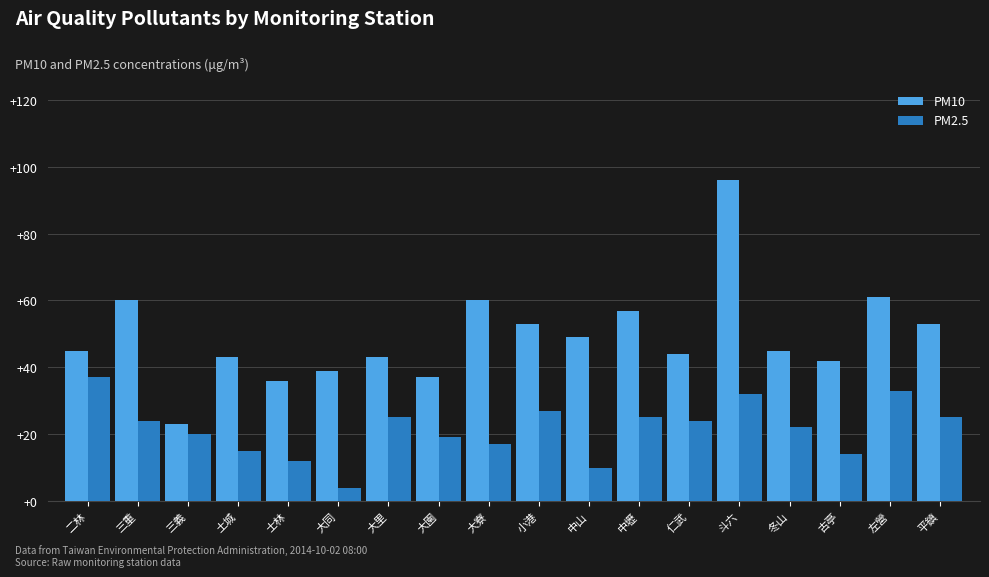

Reading right to left, what are all the values shown in this chart?

PM10: 平鎮=53	左營=61	古亭=42	冬山=45	斗六=96	仁武=44	中壢=57	中山=49	小港=53	大寮=60	大園=37	大里=43	大同=39	士林=36	土城=43	三義=23	三重=60	二林=45
PM2.5: 平鎮=25	左營=33	古亭=14	冬山=22	斗六=32	仁武=24	中壢=25	中山=10	小港=27	大寮=17	大園=19	大里=25	大同=4	士林=12	土城=15	三義=20	三重=24	二林=37